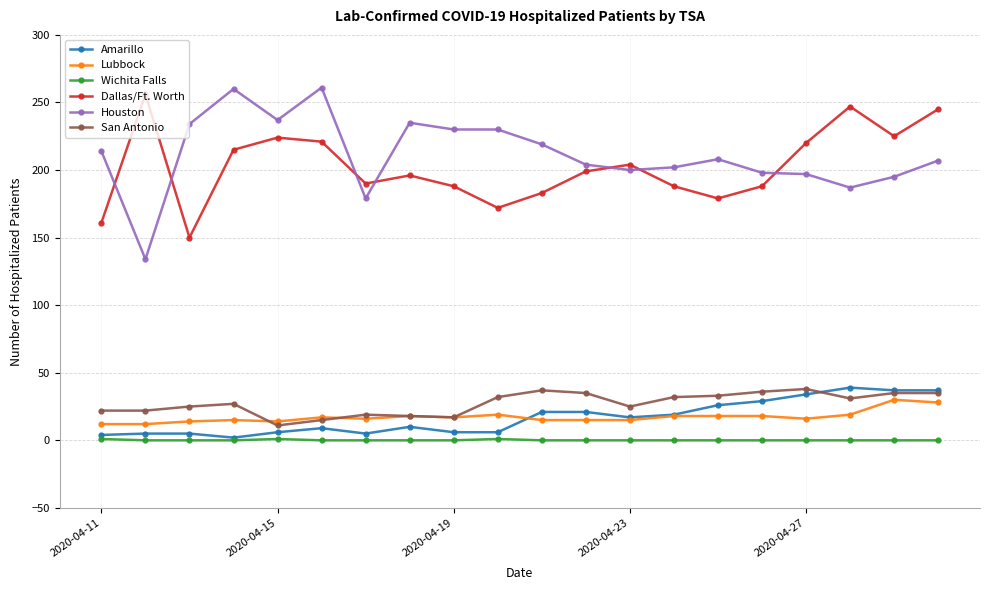

True or false: Dallas/Ft. Worth and Lubbock cross at least once.

False